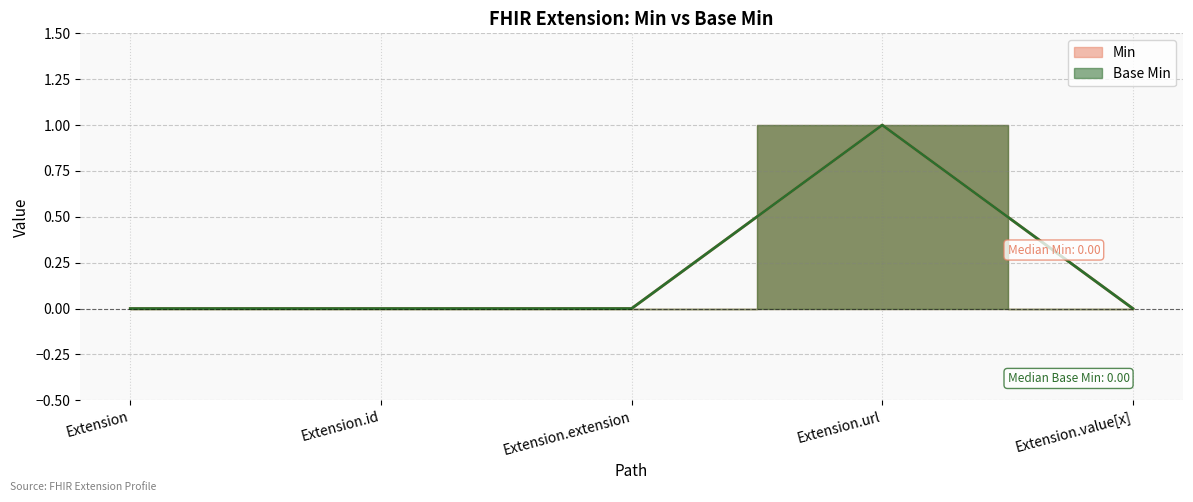

How many lines are shown in the chart?

2